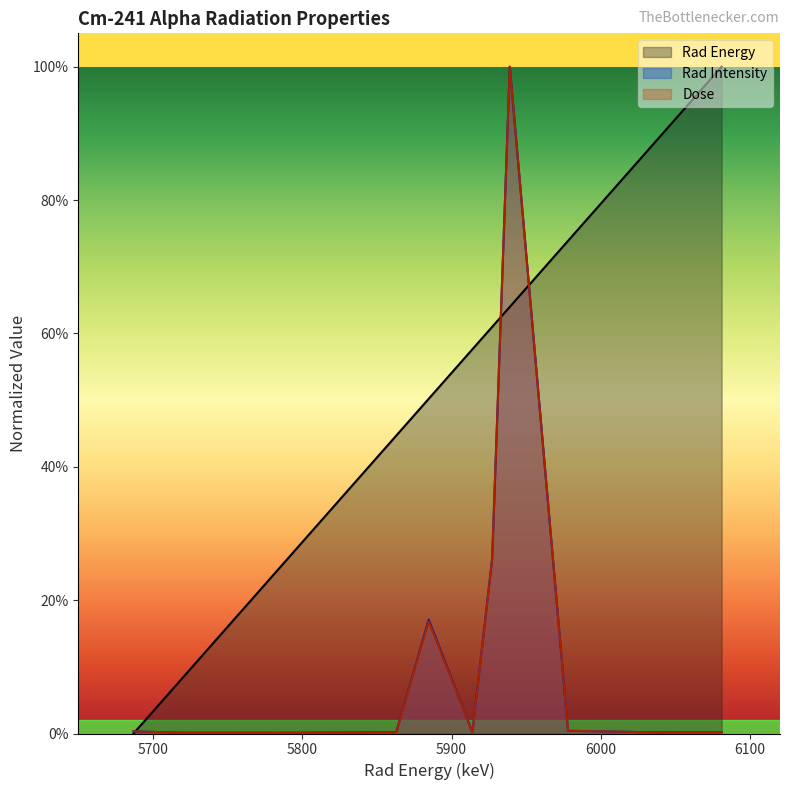

What is the difference between the highest and lowest values at 6036?

0.9